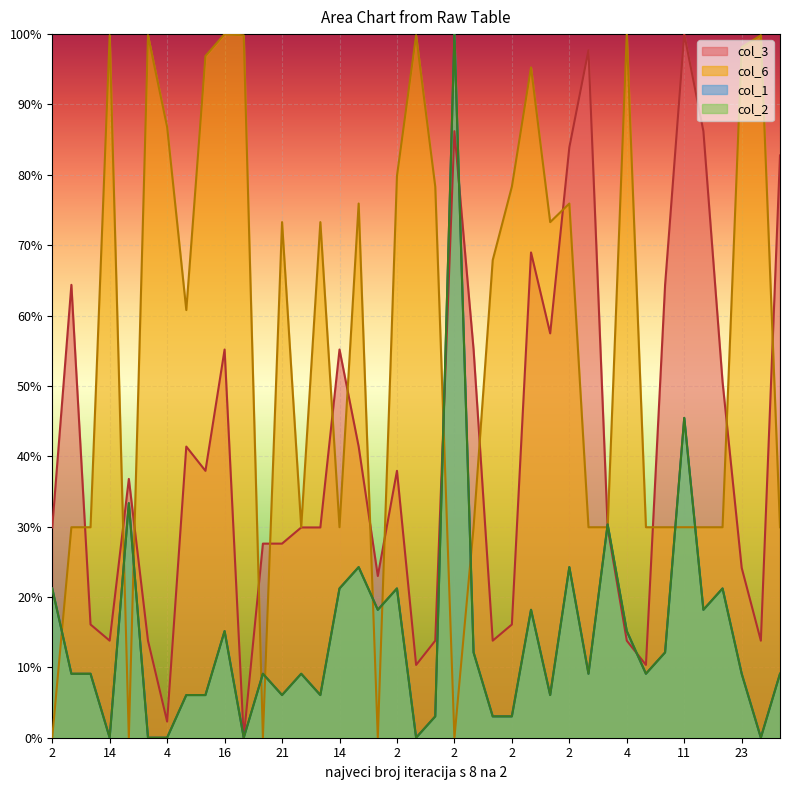

At which category is the sum across all series the highest?

2